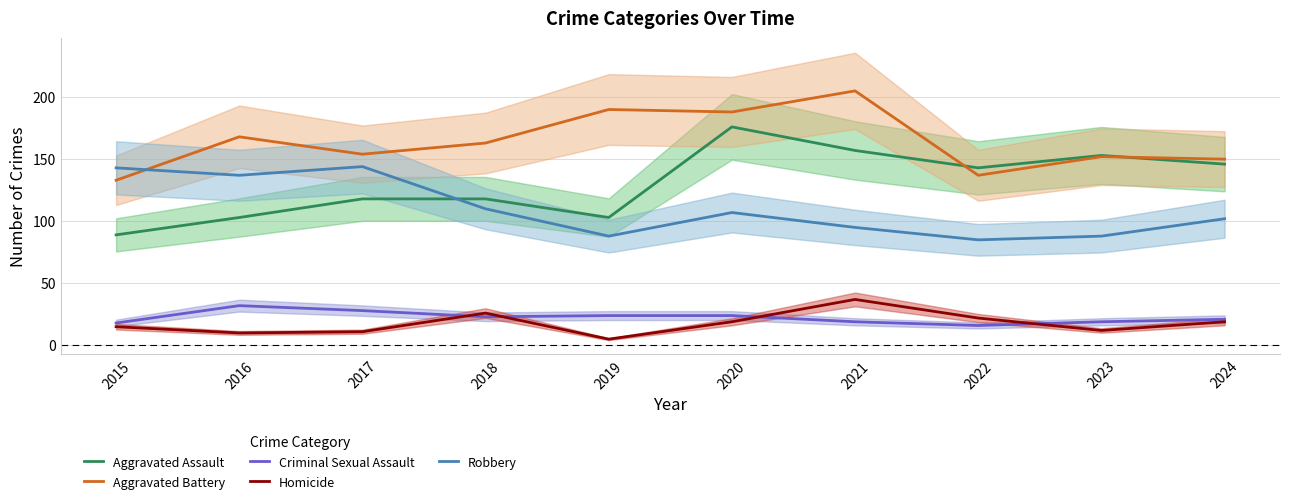

What is the average value of the Aggravated Assault series?

131